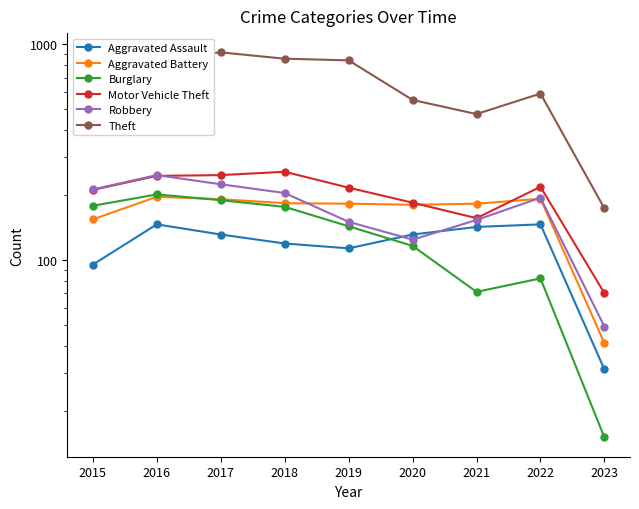

What is the difference between the Burglary values at 2015 and 2017?

11